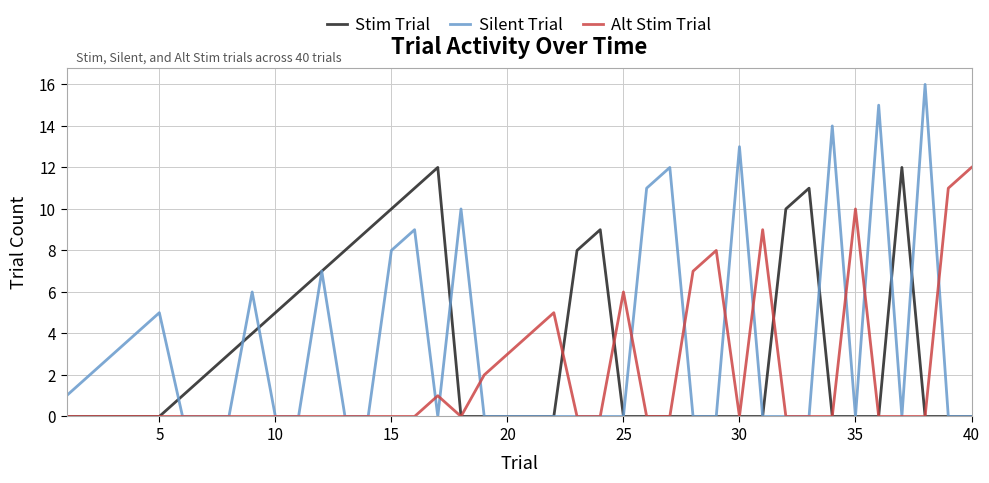

What are all the series names shown in the legend?

Stim Trial, Silent Trial, Alt Stim Trial